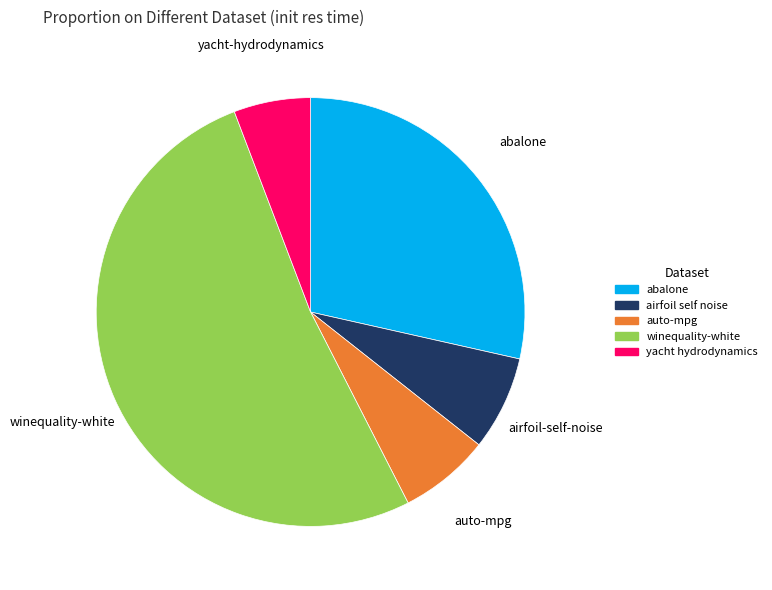

Which category accounts for the majority?

winequality-white_reg.csv